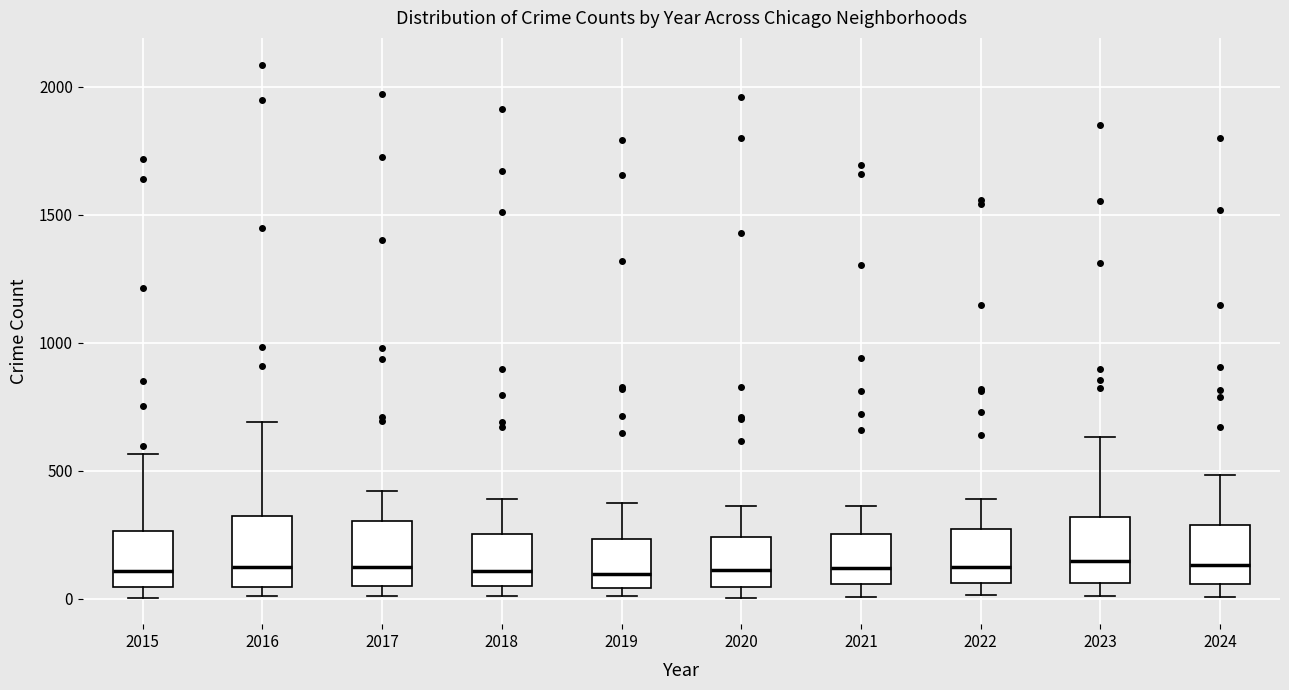

Reading left to right, transcribe this box plot: for each box, give where its median line is, the range the box spans, and where its two whiskers end, as read against the y-axis. The values are not printed on the chart, so give them approximately, as read against the axis.

2015: median 100, box 50 to 250, whiskers 0 to 550
2016: median 150, box 50 to 300, whiskers 0 to 700
2017: median 100, box 50 to 300, whiskers 0 to 400
2018: median 100, box 50 to 250, whiskers 0 to 400
2019: median 100, box 50 to 250, whiskers 0 to 400
2020: median 100, box 50 to 250, whiskers 0 to 350
2021: median 100, box 50 to 250, whiskers 0 to 350
2022: median 100, box 50 to 250, whiskers 0 to 400
2023: median 150, box 50 to 300, whiskers 0 to 650
2024: median 150, box 50 to 300, whiskers 0 to 500